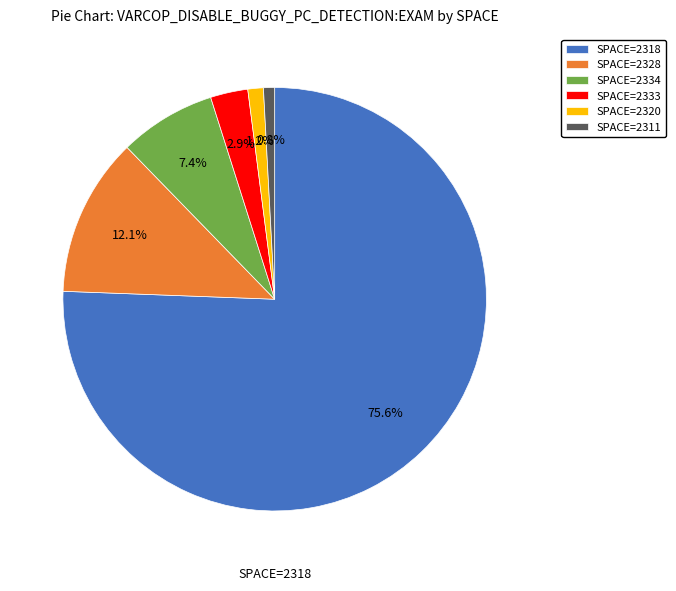

Which has a higher value, SPACE=2318 or SPACE=2320?

SPACE=2318